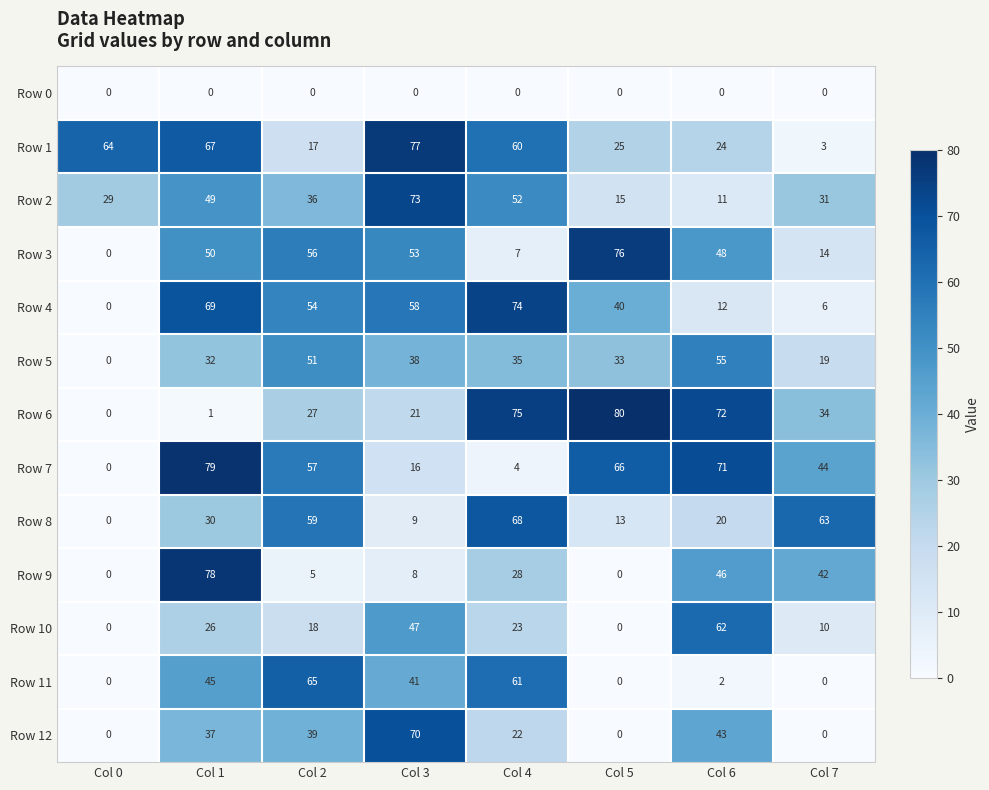

How many categories are shown in the chart?

8